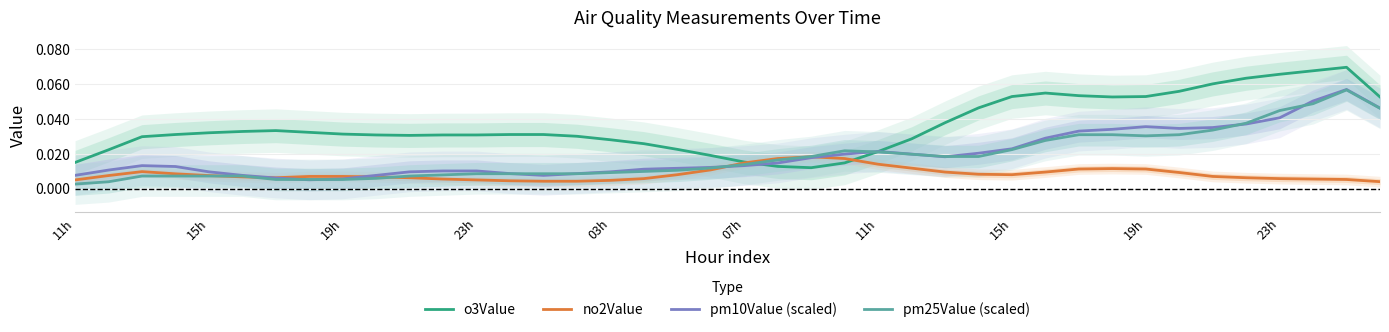

True or false: pm25Value (scaled) has a value of 0.0 at 15h.

True